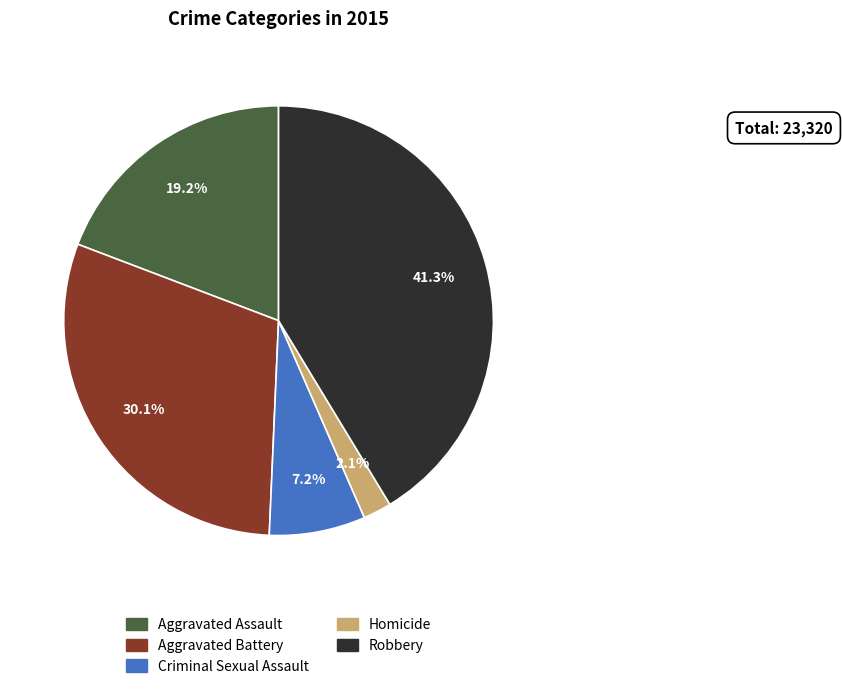

What percentage is NOT represented by Robbery?

58.7%